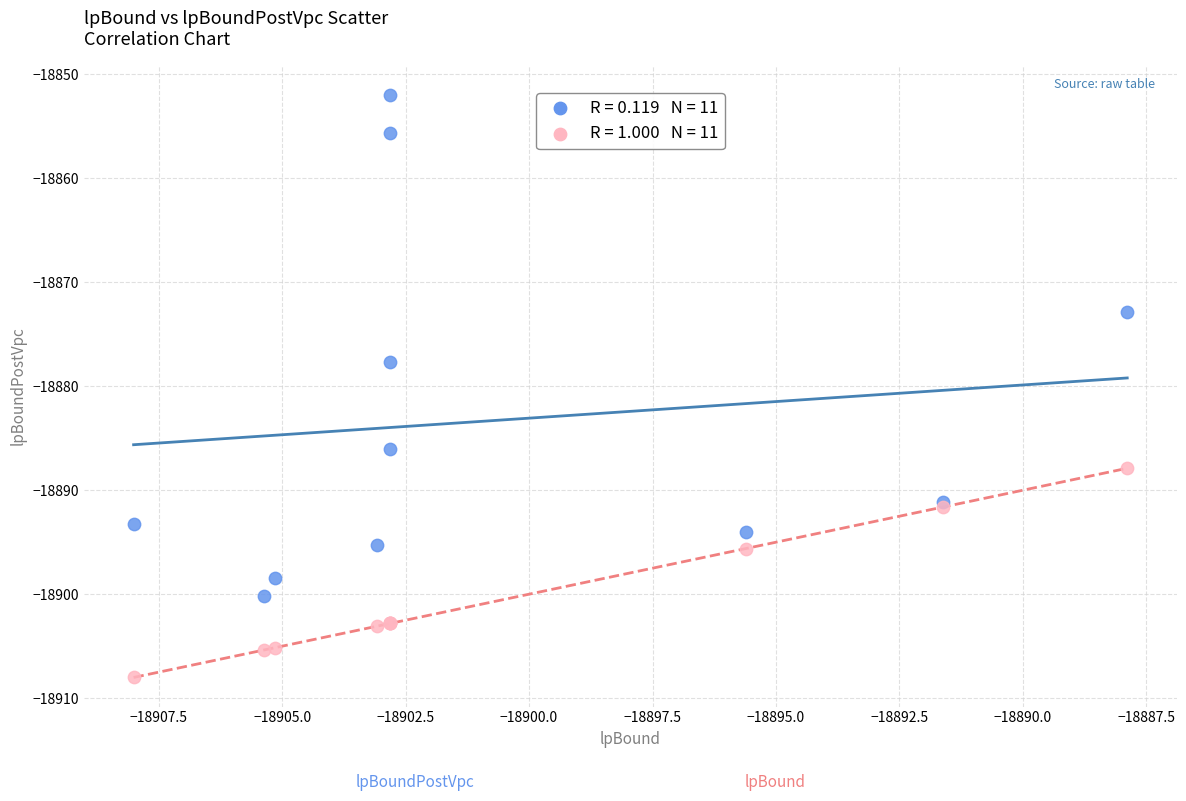

Across all series, what Y value is closest to -18879?

-18877.6